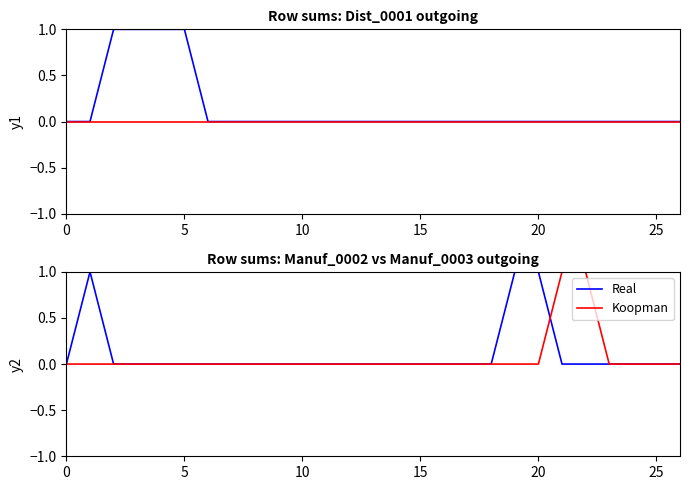

Reading right to left, transcribe all the data shown in this chart.

Real: 0	0	0	0	0	0	1	1	0	0	0	0	0	0	0	0	0	0	0	0	0	0	0	0	0	1	0
Koopman: 0	0	0	0	1	1	0	0	0	0	0	0	0	0	0	0	0	0	0	0	0	0	0	0	0	0	0